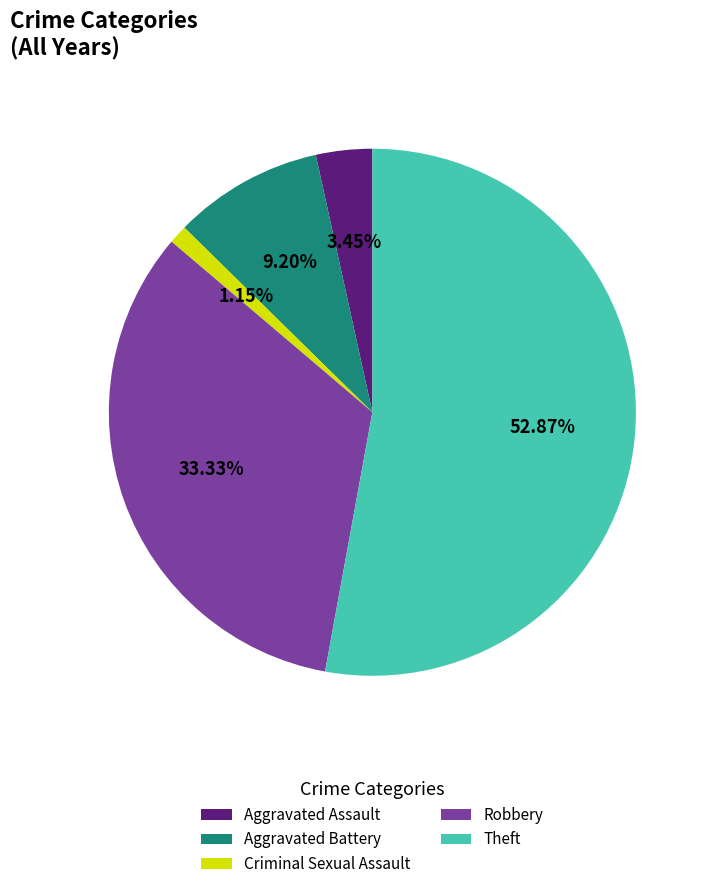

How many segments does this pie chart have?

5